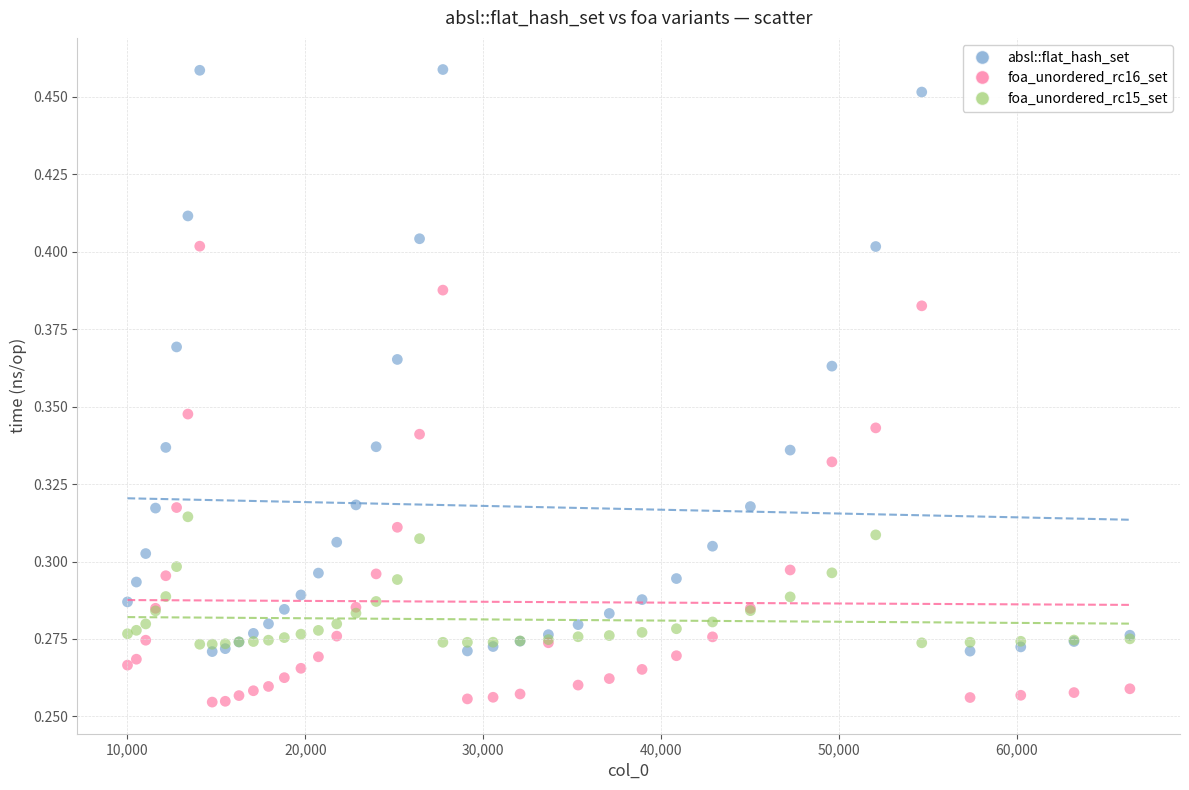

What is the X range (max minus min) for the scatter plot?

56358.0